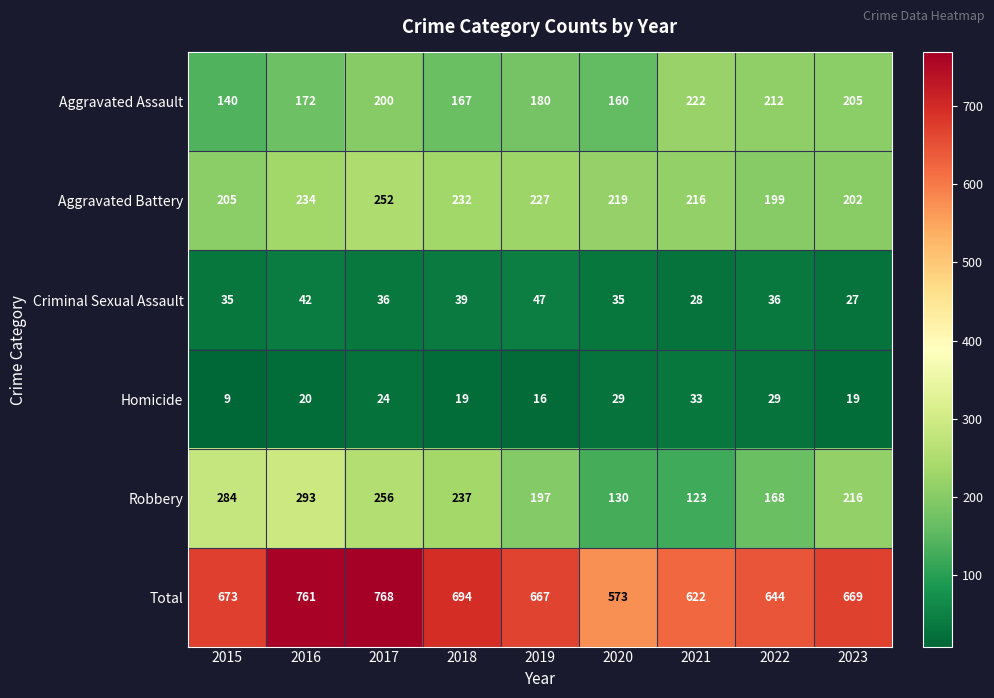

At which label does Aggravated Assault first exceed 180?

2017